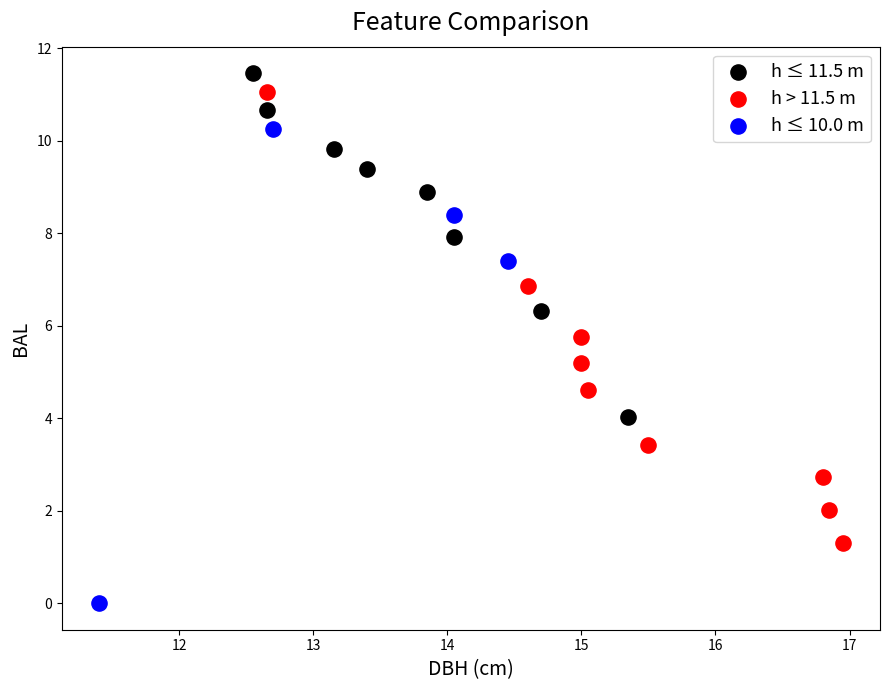

Which series has the largest Y range (max minus min)?

h ≤ 10.0 m